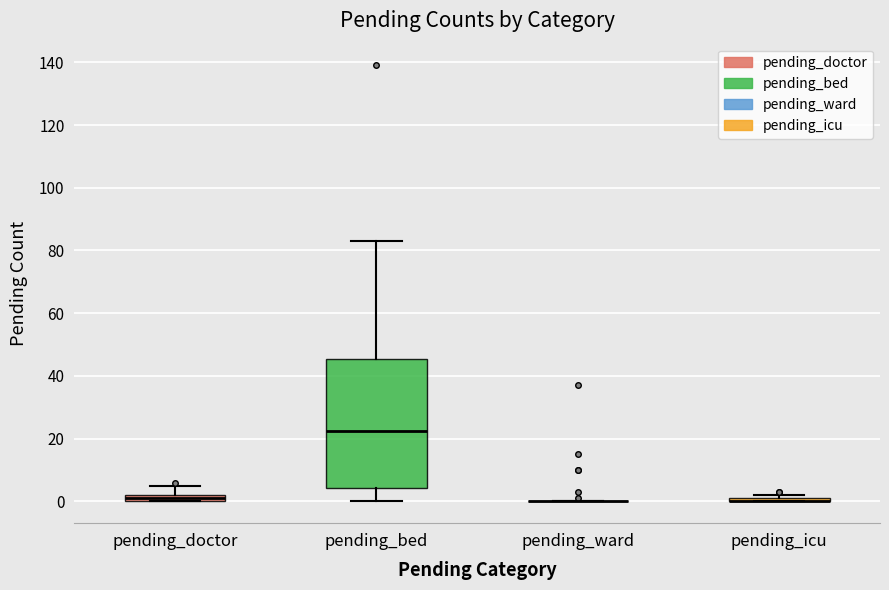

Which box is the tallest, from its lower edge to its upper edge?

pending_bed